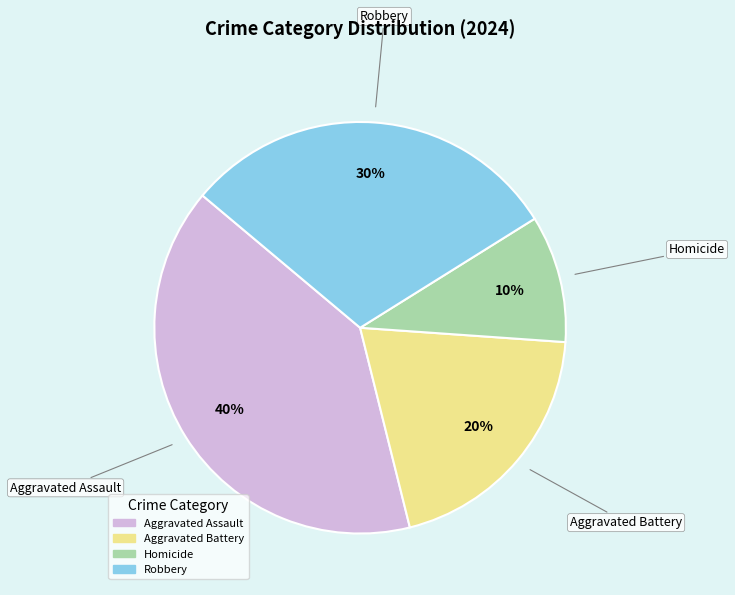

Combined, do Aggravated Battery and Aggravated Assault account for over 50%?

Yes